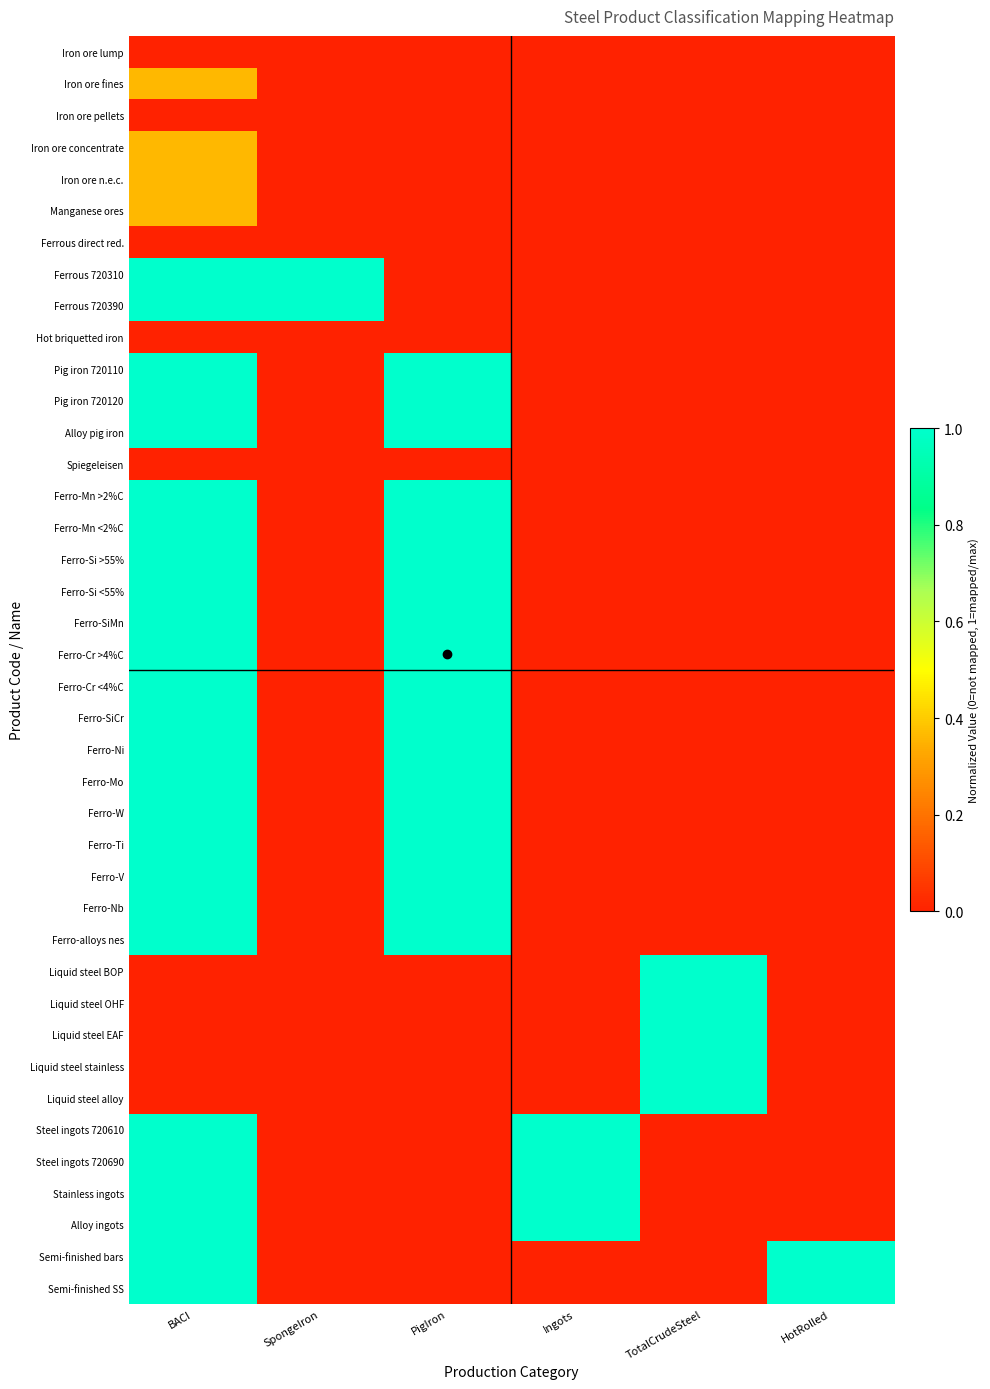

Reading left to right, transcribe all the data shown in this chart.

Iron ore lump: BACI=0.0	SpongeIron=0.0	PigIron=0.0	Ingots=0.0	TotalCrudeSteel=0.0	HotRolled=0.0
Iron ore fines: BACI=0.4	SpongeIron=0.0	PigIron=0.0	Ingots=0.0	TotalCrudeSteel=0.0	HotRolled=0.0
Iron ore pellets: BACI=0.0	SpongeIron=0.0	PigIron=0.0	Ingots=0.0	TotalCrudeSteel=0.0	HotRolled=0.0
Iron ore concentrate: BACI=0.4	SpongeIron=0.0	PigIron=0.0	Ingots=0.0	TotalCrudeSteel=0.0	HotRolled=0.0
Iron ore n.e.c.: BACI=0.4	SpongeIron=0.0	PigIron=0.0	Ingots=0.0	TotalCrudeSteel=0.0	HotRolled=0.0
Manganese ores: BACI=0.4	SpongeIron=0.0	PigIron=0.0	Ingots=0.0	TotalCrudeSteel=0.0	HotRolled=0.0
Ferrous direct red.: BACI=0.0	SpongeIron=0.0	PigIron=0.0	Ingots=0.0	TotalCrudeSteel=0.0	HotRolled=0.0
Ferrous 720310: BACI=1.0	SpongeIron=1.0	PigIron=0.0	Ingots=0.0	TotalCrudeSteel=0.0	HotRolled=0.0
Ferrous 720390: BACI=1.0	SpongeIron=1.0	PigIron=0.0	Ingots=0.0	TotalCrudeSteel=0.0	HotRolled=0.0
Hot briquetted iron: BACI=0.0	SpongeIron=0.0	PigIron=0.0	Ingots=0.0	TotalCrudeSteel=0.0	HotRolled=0.0
Pig iron 720110: BACI=1.0	SpongeIron=0.0	PigIron=1.0	Ingots=0.0	TotalCrudeSteel=0.0	HotRolled=0.0
Pig iron 720120: BACI=1.0	SpongeIron=0.0	PigIron=1.0	Ingots=0.0	TotalCrudeSteel=0.0	HotRolled=0.0
Alloy pig iron: BACI=1.0	SpongeIron=0.0	PigIron=1.0	Ingots=0.0	TotalCrudeSteel=0.0	HotRolled=0.0
Spiegeleisen: BACI=0.0	SpongeIron=0.0	PigIron=0.0	Ingots=0.0	TotalCrudeSteel=0.0	HotRolled=0.0
Ferro-Mn >2%C: BACI=1.0	SpongeIron=0.0	PigIron=1.0	Ingots=0.0	TotalCrudeSteel=0.0	HotRolled=0.0
Ferro-Mn <2%C: BACI=1.0	SpongeIron=0.0	PigIron=1.0	Ingots=0.0	TotalCrudeSteel=0.0	HotRolled=0.0
Ferro-Si >55%: BACI=1.0	SpongeIron=0.0	PigIron=1.0	Ingots=0.0	TotalCrudeSteel=0.0	HotRolled=0.0
Ferro-Si <55%: BACI=1.0	SpongeIron=0.0	PigIron=1.0	Ingots=0.0	TotalCrudeSteel=0.0	HotRolled=0.0
Ferro-SiMn: BACI=1.0	SpongeIron=0.0	PigIron=1.0	Ingots=0.0	TotalCrudeSteel=0.0	HotRolled=0.0
Ferro-Cr >4%C: BACI=1.0	SpongeIron=0.0	PigIron=1.0	Ingots=0.0	TotalCrudeSteel=0.0	HotRolled=0.0
Ferro-Cr <4%C: BACI=1.0	SpongeIron=0.0	PigIron=1.0	Ingots=0.0	TotalCrudeSteel=0.0	HotRolled=0.0
Ferro-SiCr: BACI=1.0	SpongeIron=0.0	PigIron=1.0	Ingots=0.0	TotalCrudeSteel=0.0	HotRolled=0.0
Ferro-Ni: BACI=1.0	SpongeIron=0.0	PigIron=1.0	Ingots=0.0	TotalCrudeSteel=0.0	HotRolled=0.0
Ferro-Mo: BACI=1.0	SpongeIron=0.0	PigIron=1.0	Ingots=0.0	TotalCrudeSteel=0.0	HotRolled=0.0
Ferro-W: BACI=1.0	SpongeIron=0.0	PigIron=1.0	Ingots=0.0	TotalCrudeSteel=0.0	HotRolled=0.0
Ferro-Ti: BACI=1.0	SpongeIron=0.0	PigIron=1.0	Ingots=0.0	TotalCrudeSteel=0.0	HotRolled=0.0
Ferro-V: BACI=1.0	SpongeIron=0.0	PigIron=1.0	Ingots=0.0	TotalCrudeSteel=0.0	HotRolled=0.0
Ferro-Nb: BACI=1.0	SpongeIron=0.0	PigIron=1.0	Ingots=0.0	TotalCrudeSteel=0.0	HotRolled=0.0
Ferro-alloys nes: BACI=1.0	SpongeIron=0.0	PigIron=1.0	Ingots=0.0	TotalCrudeSteel=0.0	HotRolled=0.0
Liquid steel BOP: BACI=0.0	SpongeIron=0.0	PigIron=0.0	Ingots=0.0	TotalCrudeSteel=1.0	HotRolled=0.0
Liquid steel OHF: BACI=0.0	SpongeIron=0.0	PigIron=0.0	Ingots=0.0	TotalCrudeSteel=1.0	HotRolled=0.0
Liquid steel EAF: BACI=0.0	SpongeIron=0.0	PigIron=0.0	Ingots=0.0	TotalCrudeSteel=1.0	HotRolled=0.0
Liquid steel stainless: BACI=0.0	SpongeIron=0.0	PigIron=0.0	Ingots=0.0	TotalCrudeSteel=1.0	HotRolled=0.0
Liquid steel alloy: BACI=0.0	SpongeIron=0.0	PigIron=0.0	Ingots=0.0	TotalCrudeSteel=1.0	HotRolled=0.0
Steel ingots 720610: BACI=1.0	SpongeIron=0.0	PigIron=0.0	Ingots=1.0	TotalCrudeSteel=0.0	HotRolled=0.0
Steel ingots 720690: BACI=1.0	SpongeIron=0.0	PigIron=0.0	Ingots=1.0	TotalCrudeSteel=0.0	HotRolled=0.0
Stainless ingots: BACI=1.0	SpongeIron=0.0	PigIron=0.0	Ingots=1.0	TotalCrudeSteel=0.0	HotRolled=0.0
Alloy ingots: BACI=1.0	SpongeIron=0.0	PigIron=0.0	Ingots=1.0	TotalCrudeSteel=0.0	HotRolled=0.0
Semi-finished bars: BACI=1.0	SpongeIron=0.0	PigIron=0.0	Ingots=0.0	TotalCrudeSteel=0.0	HotRolled=1.0
Semi-finished SS: BACI=1.0	SpongeIron=0.0	PigIron=0.0	Ingots=0.0	TotalCrudeSteel=0.0	HotRolled=1.0